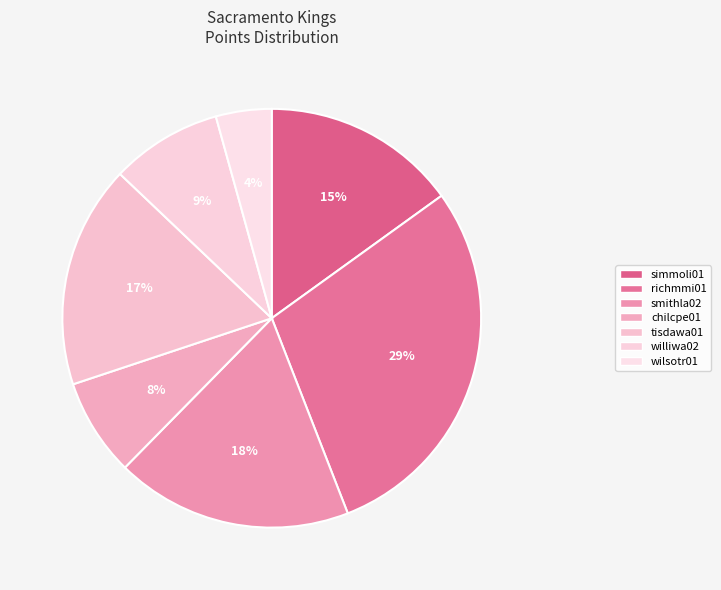

How many slices are in this pie chart?

7